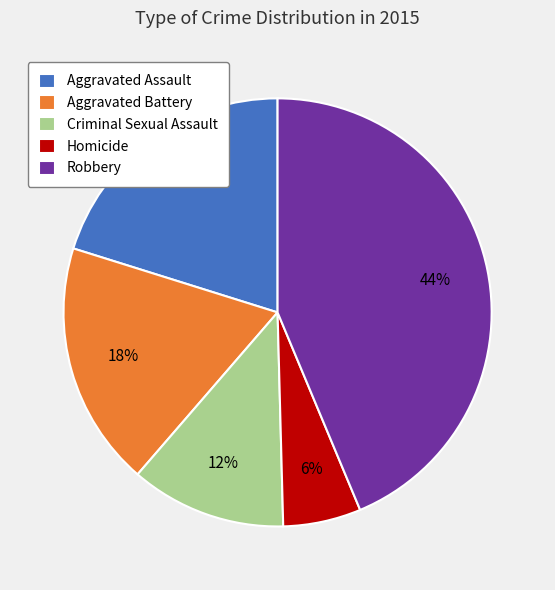

Is it true that Aggravated Assault is 28% of the pie?

False